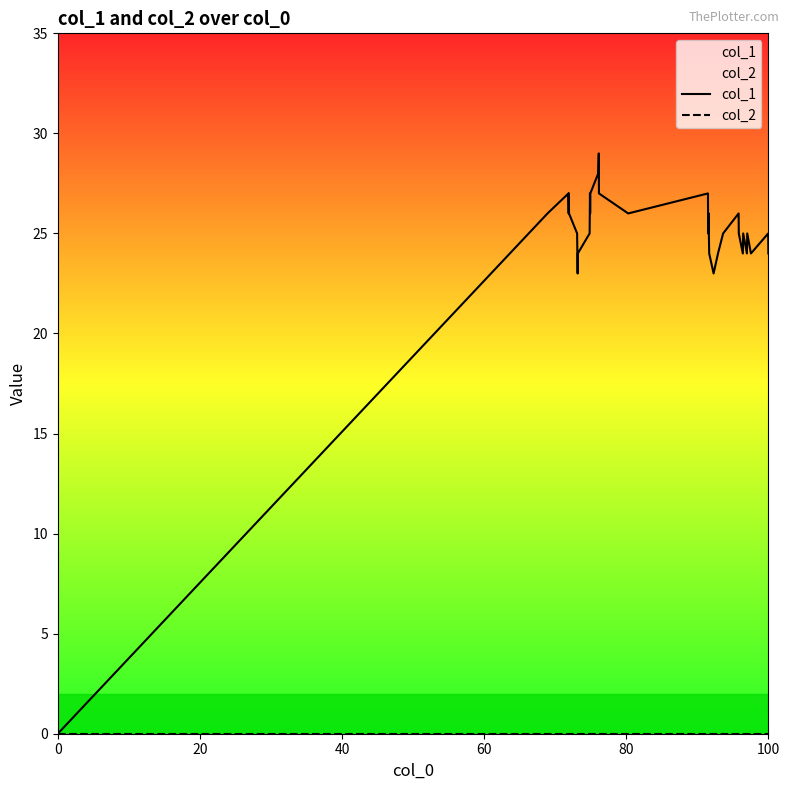

Is it true that col_1 equals 7 at 100?

False